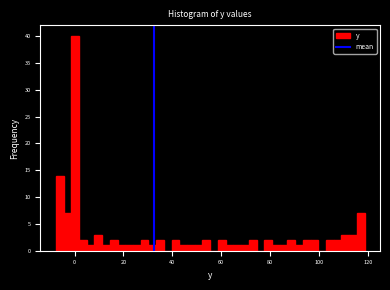

Read against the x-axis, roughly where is the centre of the tallest bar?

0